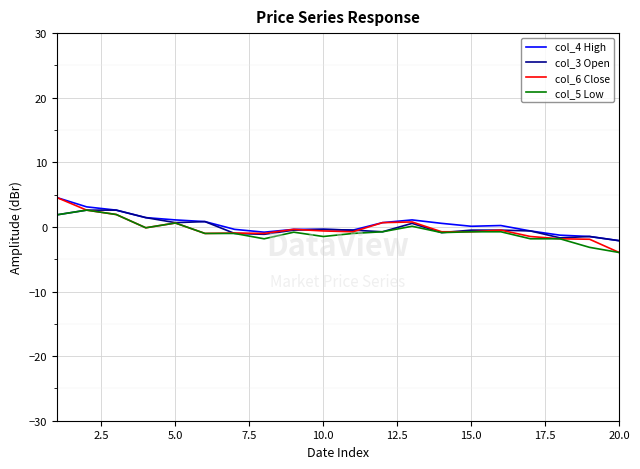

True or false: col_3 Open has more than 1 interior local peaks.

True